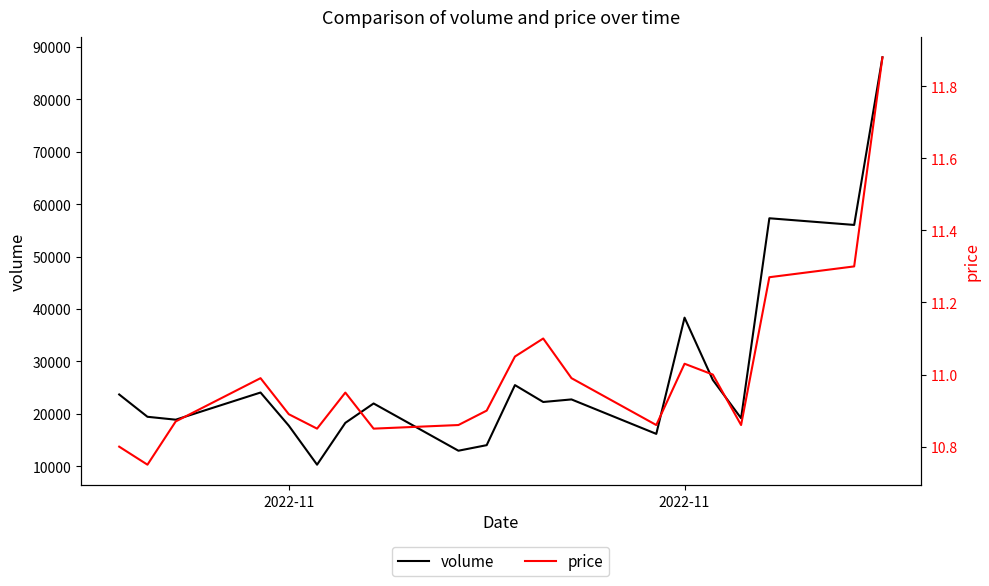

True or false: volume and price cross at least once.

False